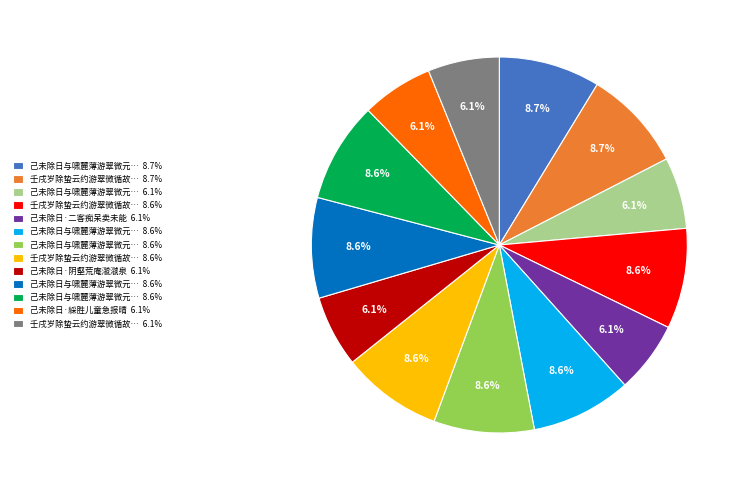

Does any single category account for the majority?

No